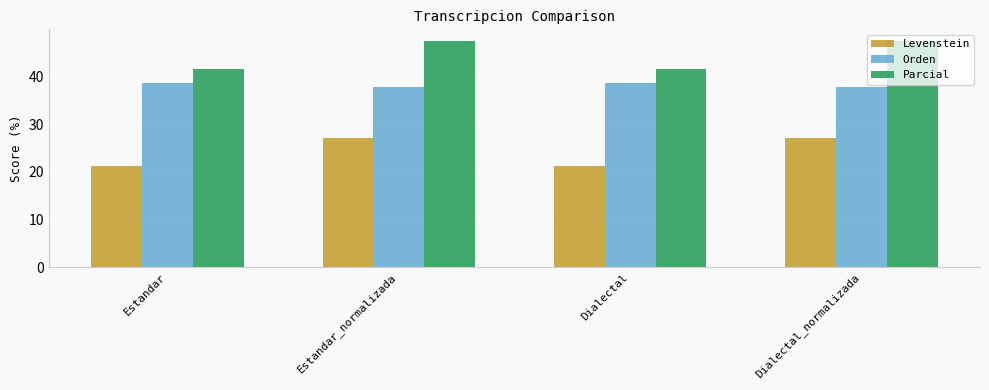

What position from the left is Estandar_normalizada?

2